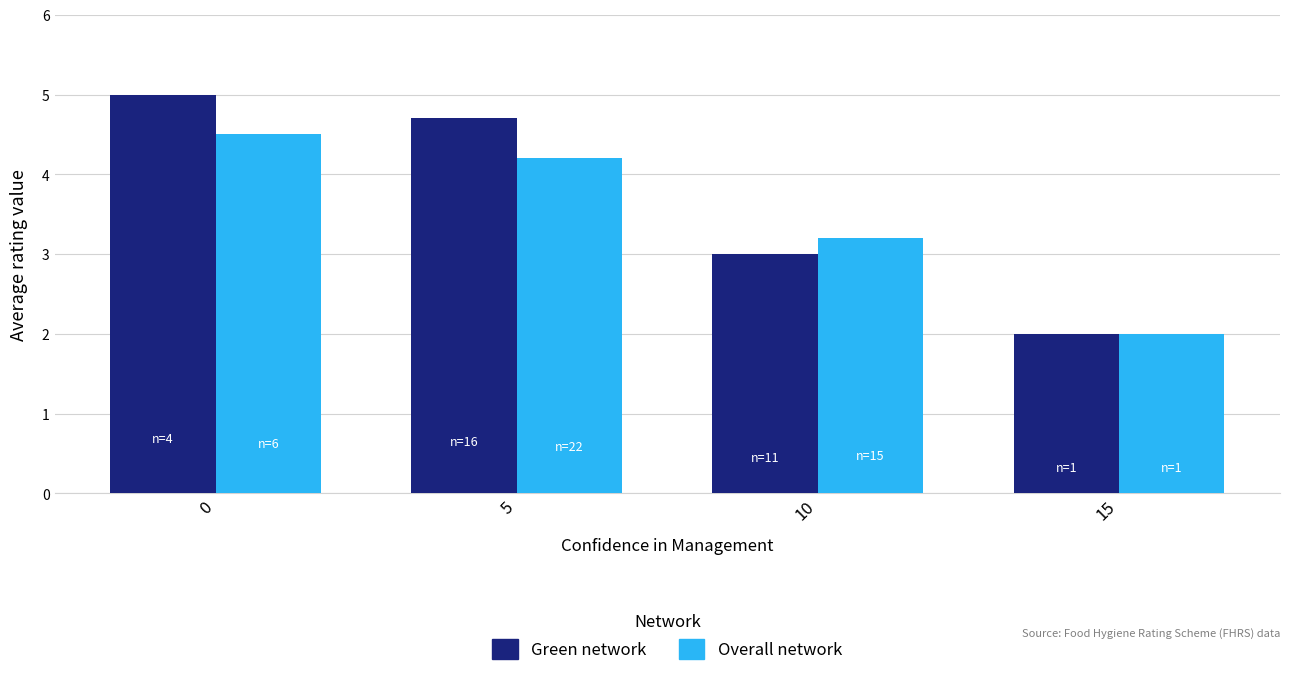

How many data points does each series have?

4